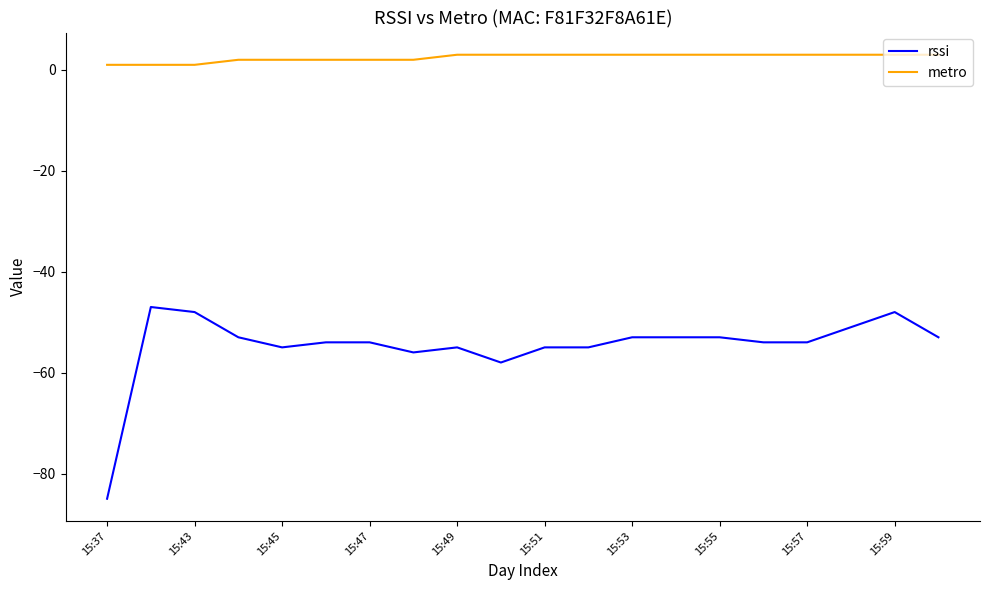

Which series has the largest total across all categories?

metro